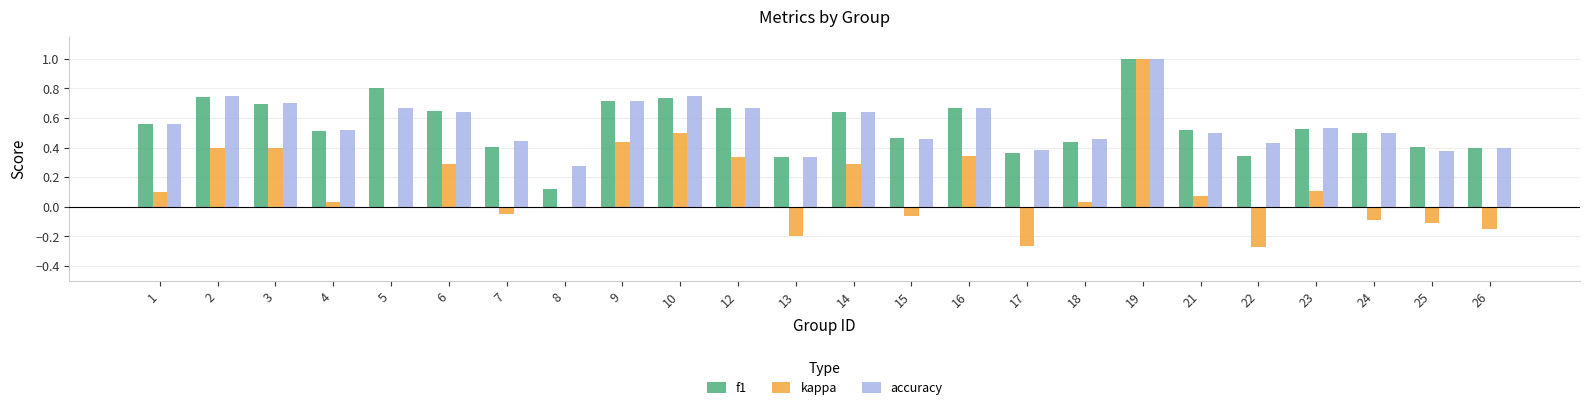

What is the maximum value for accuracy?

1.0